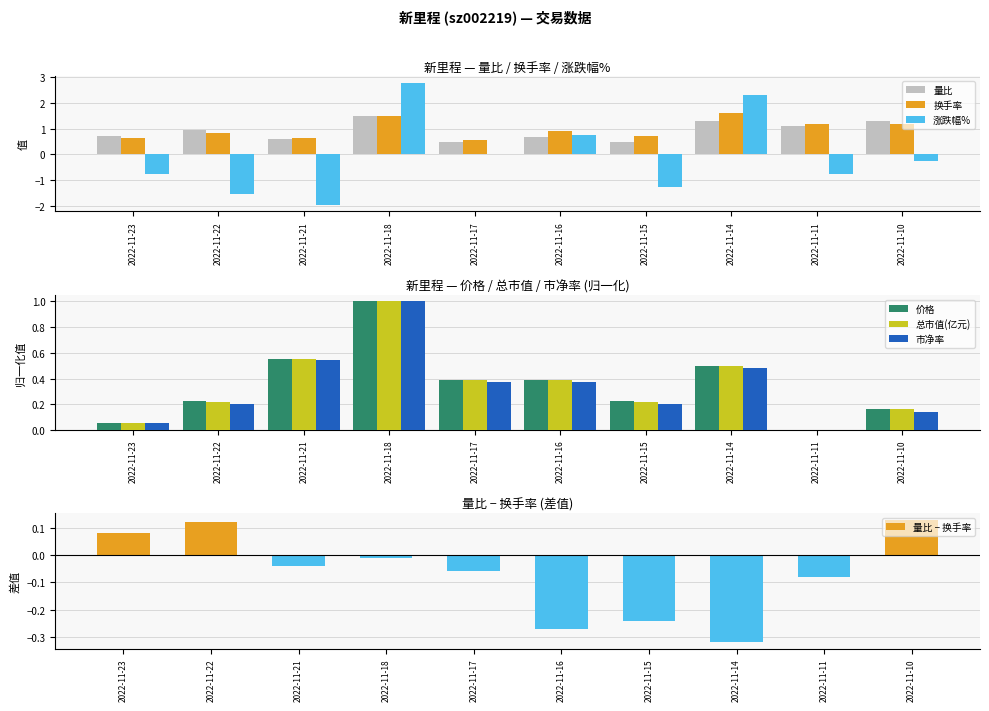

What is the average value of the 换手率 series?

1.0